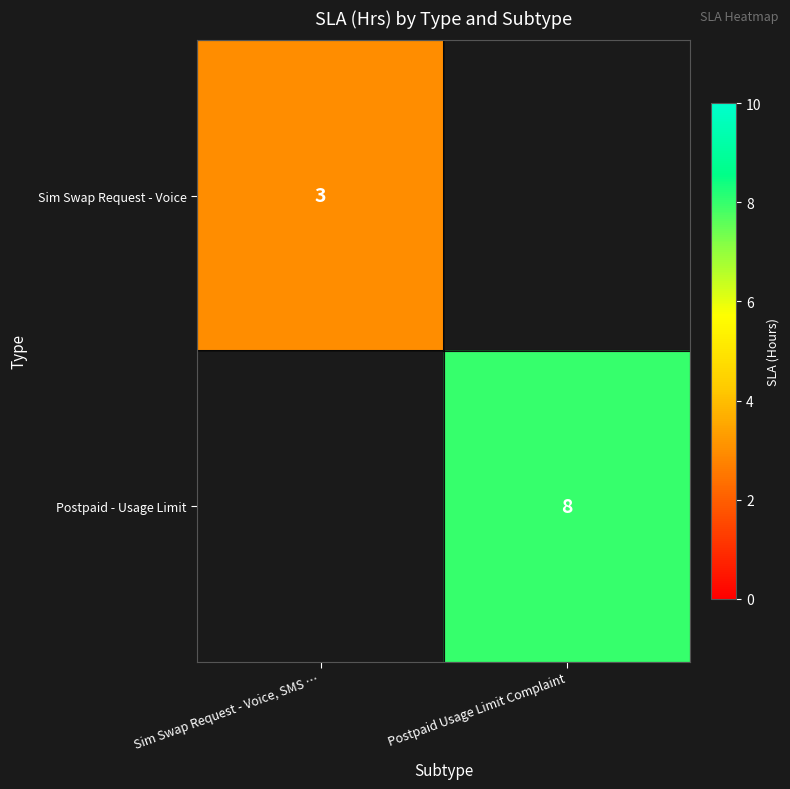

True or false: Postpaid - Usage Limit has a value of 13 at Postpaid Usage Limit Complaint.

False